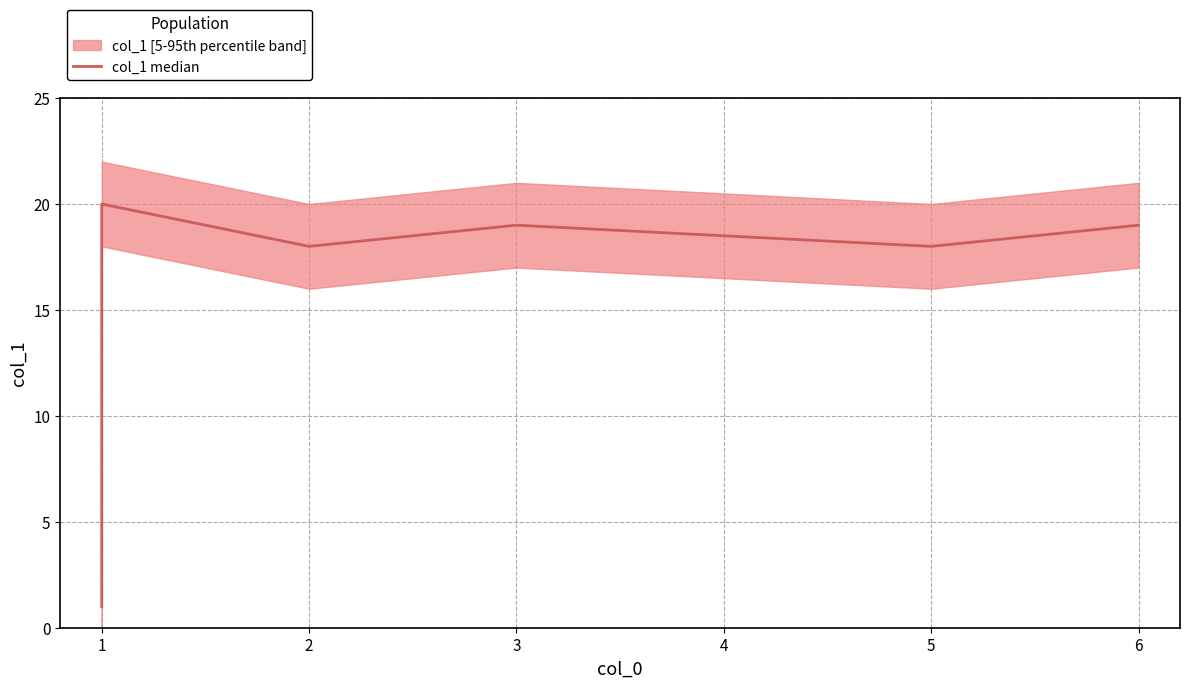

Which category has the highest value across all series?

1